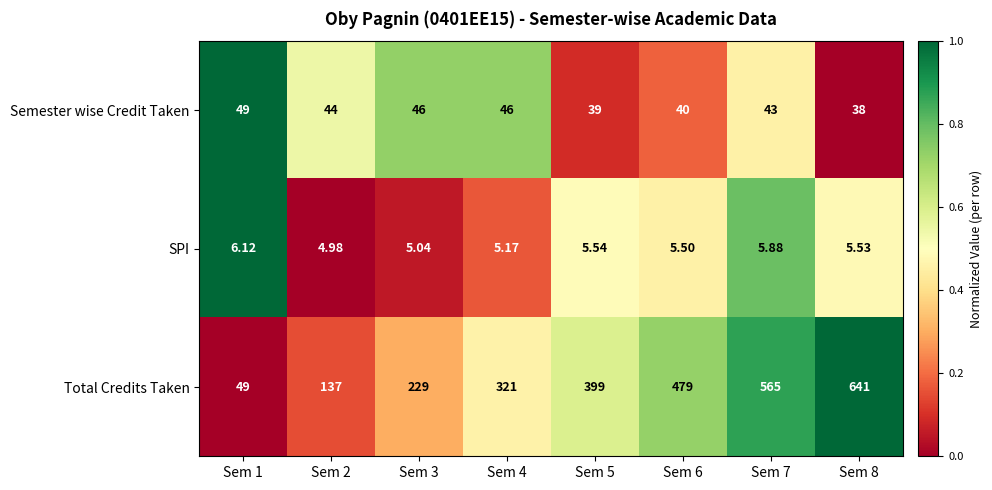

Rank the series at Sem 6 from lowest to highest value.

SPI, Semester wise Credit Taken, Total Credits Taken